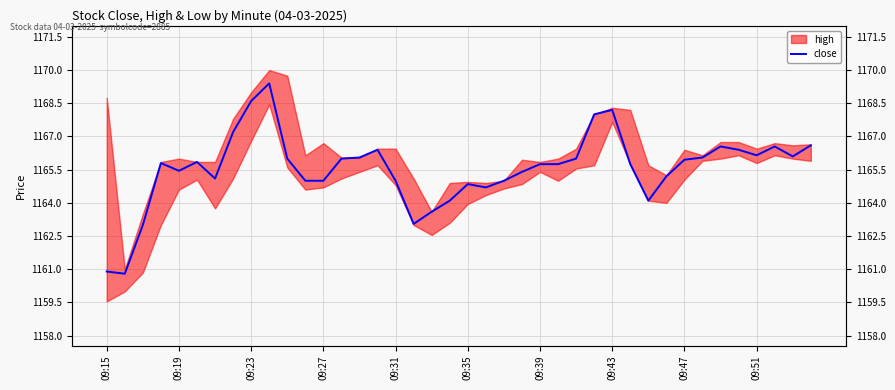

What is the value of the 2nd point from the left?

1160.8